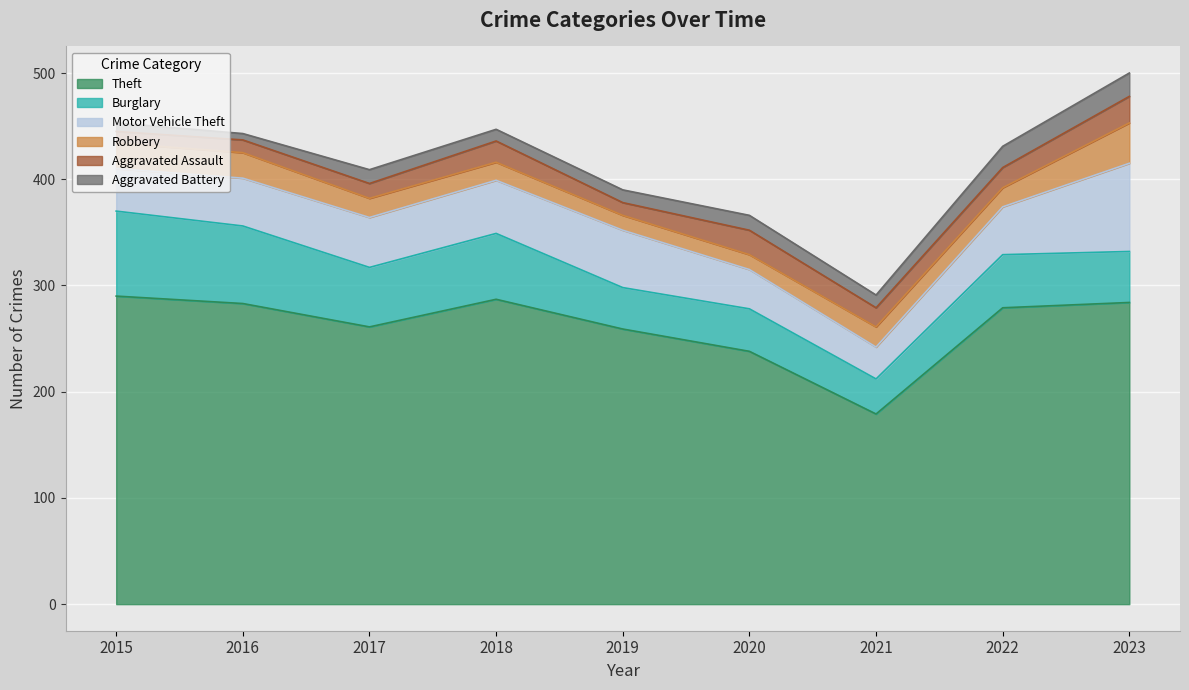

Which label corresponds to the largest value in the chart?

2015